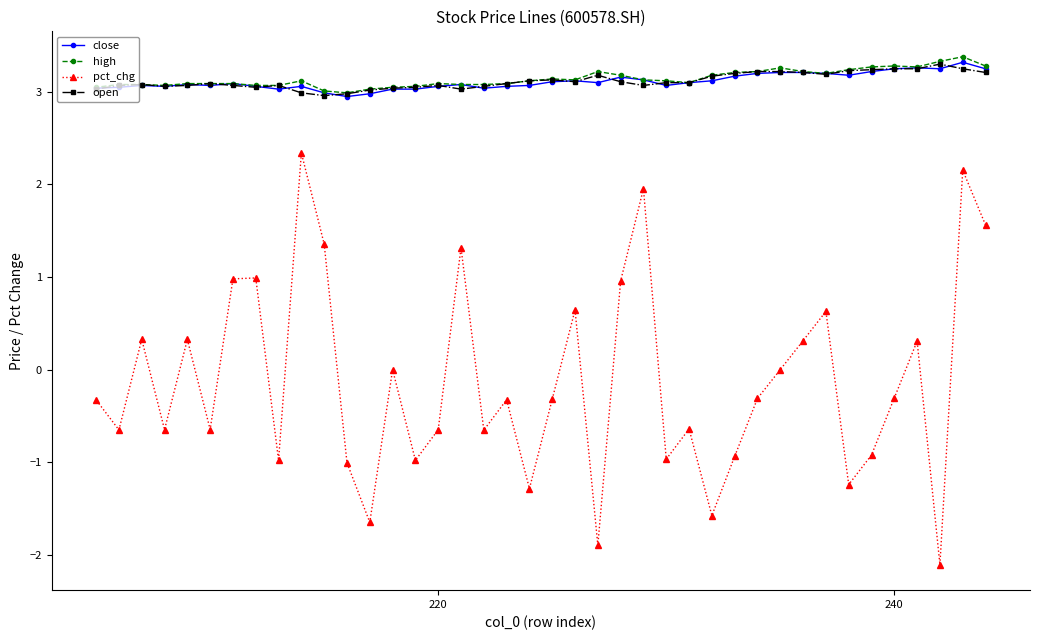

What is the smallest value displayed?

-2.1